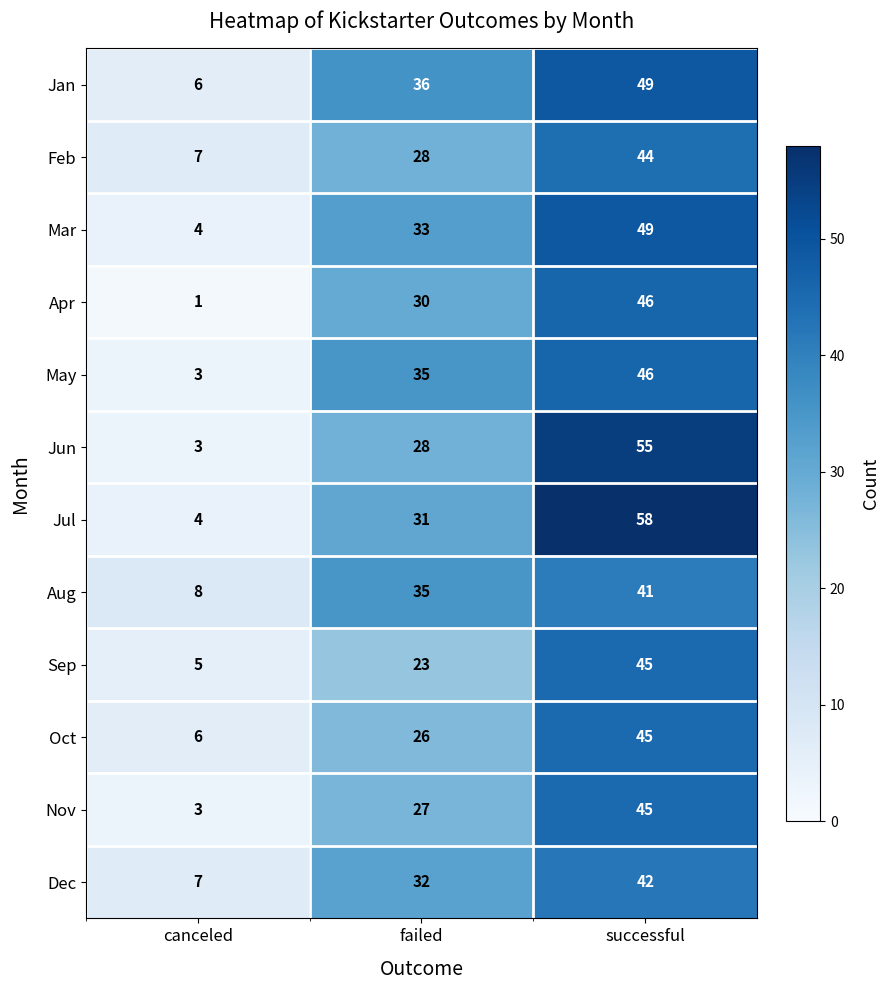

What is the average value of the Nov series?

25